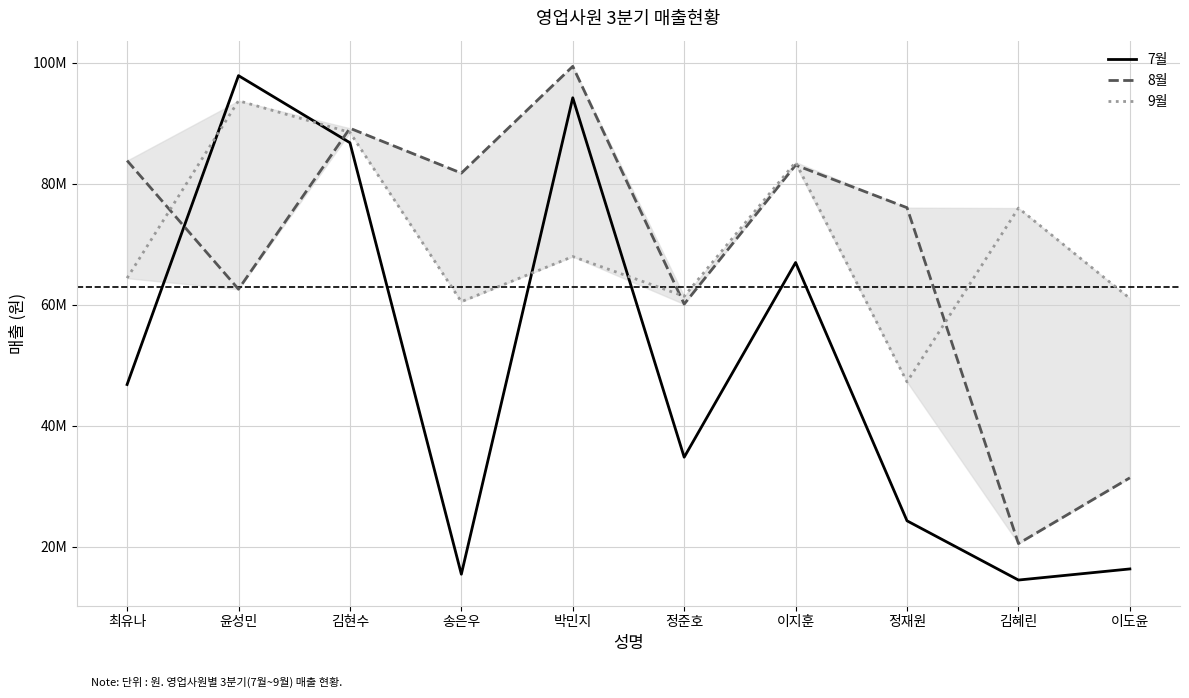

What is the label of the 9th point from the right?

윤성민